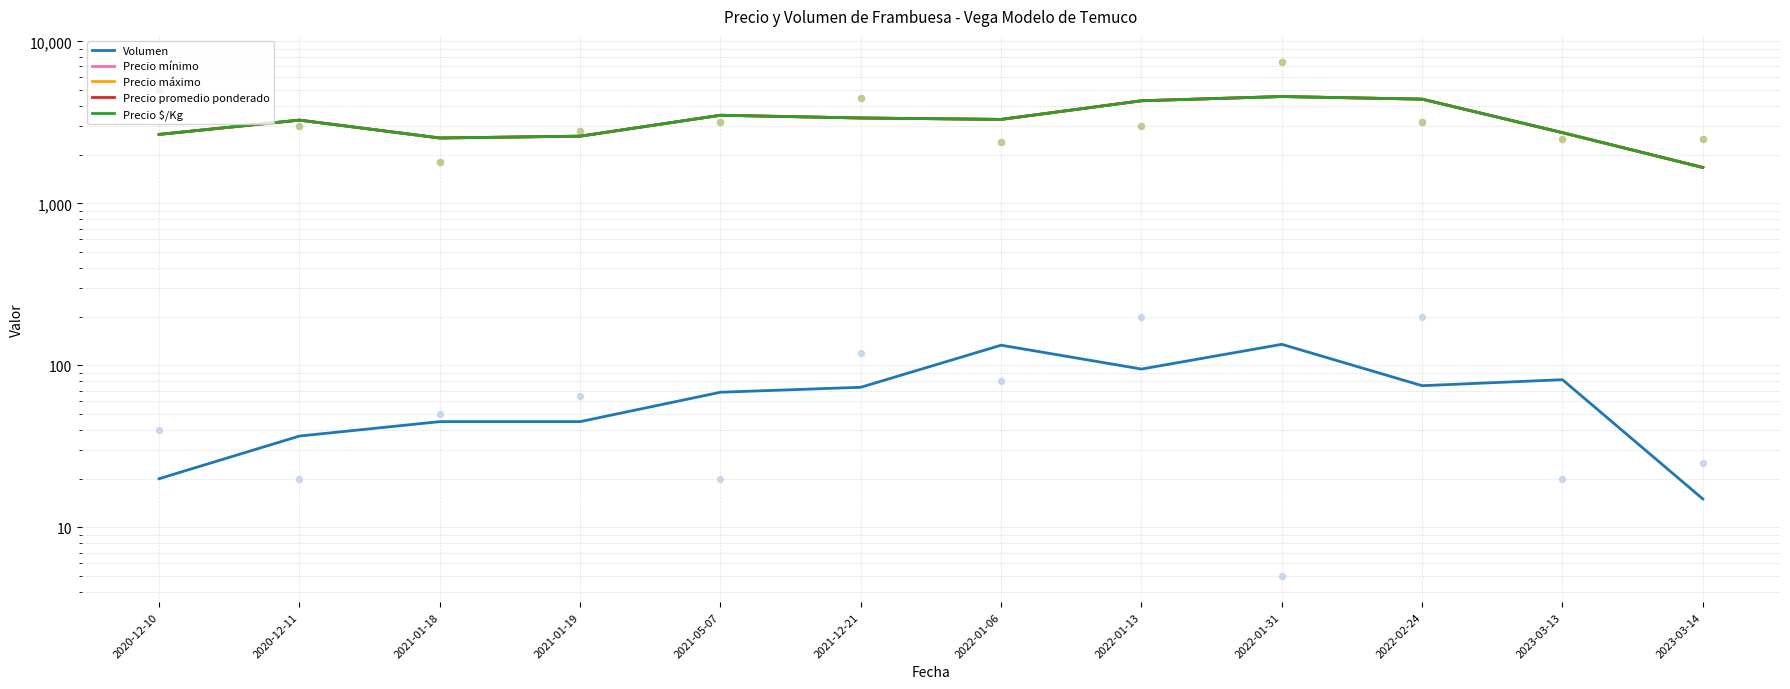

Is the value of Precio promedio ponderado at 2022-02-24 greater than the value of Precio mínimo at 2022-01-31?

No